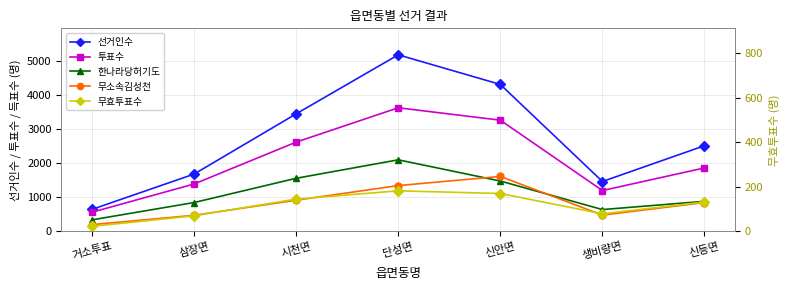

What is the label of the 6th point from the right?

삼장면